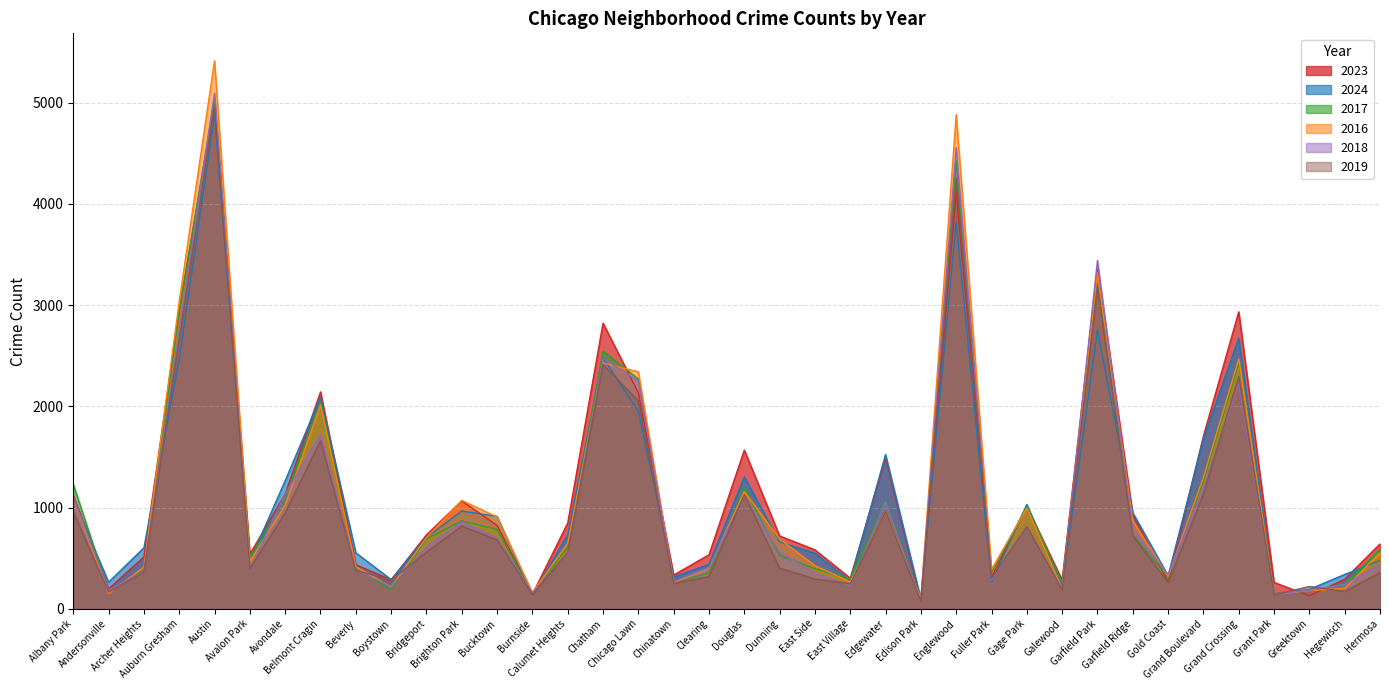

Which series changed the most between Avondale and Douglas?

2023